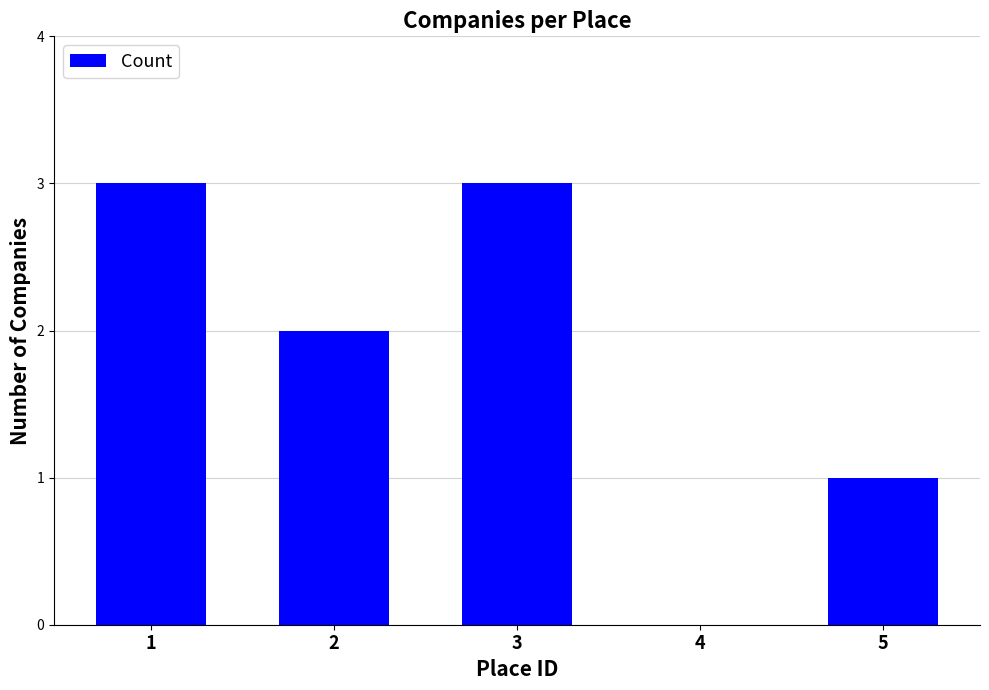

Reading left to right, transcribe all the data shown in this chart.

1=3	2=2	3=3	4=0	5=1